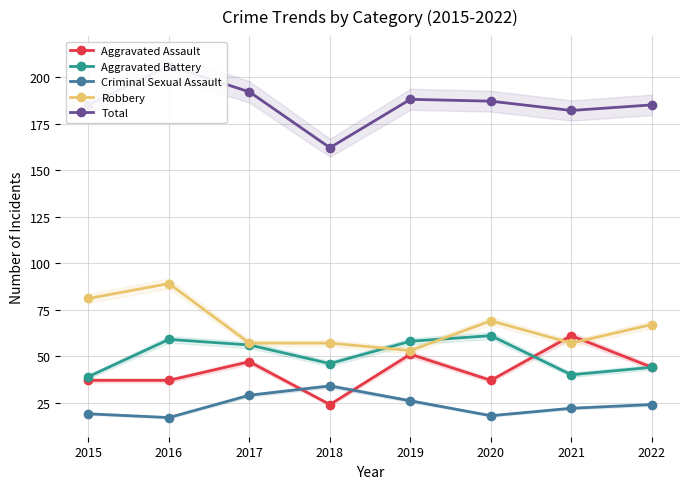

What are all the series names shown in the legend?

Aggravated Assault, Aggravated Battery, Criminal Sexual Assault, Robbery, Total